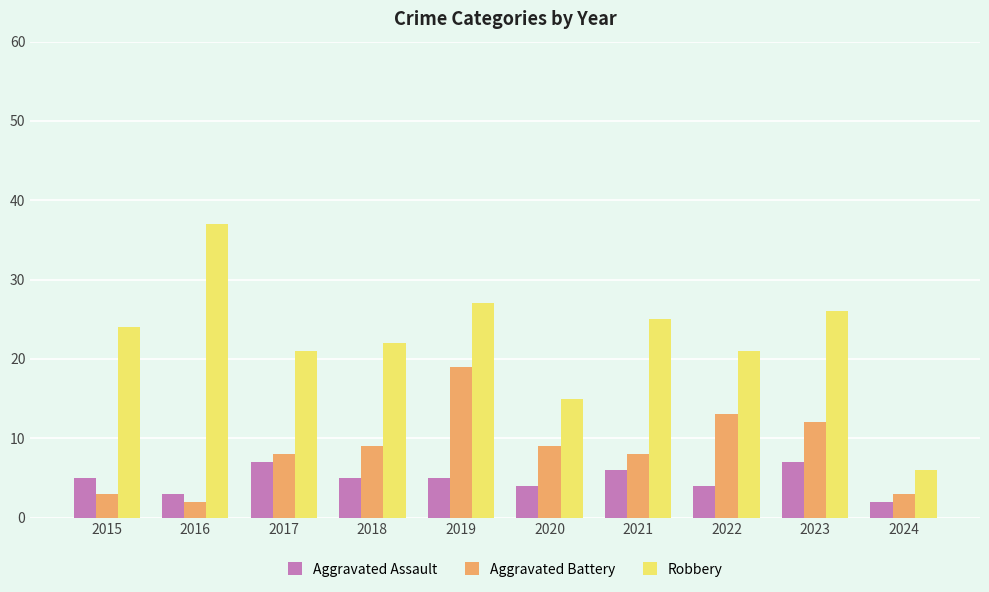

How many values in the Aggravated Battery series are below 9?

5